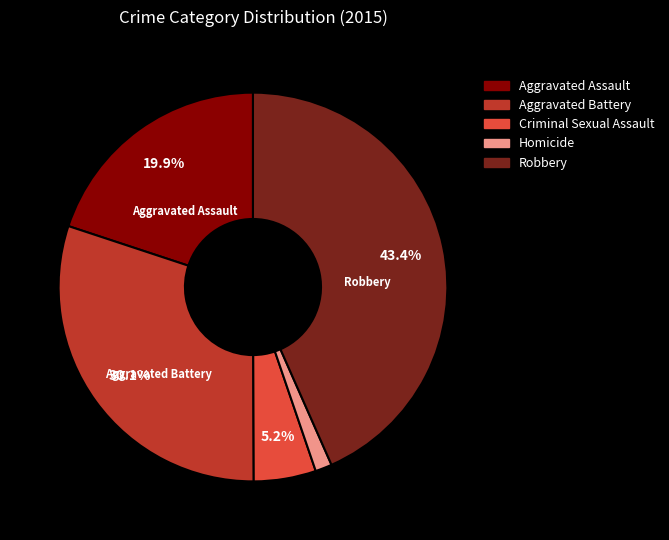

Between Robbery and Aggravated Assault, which is larger?

Robbery